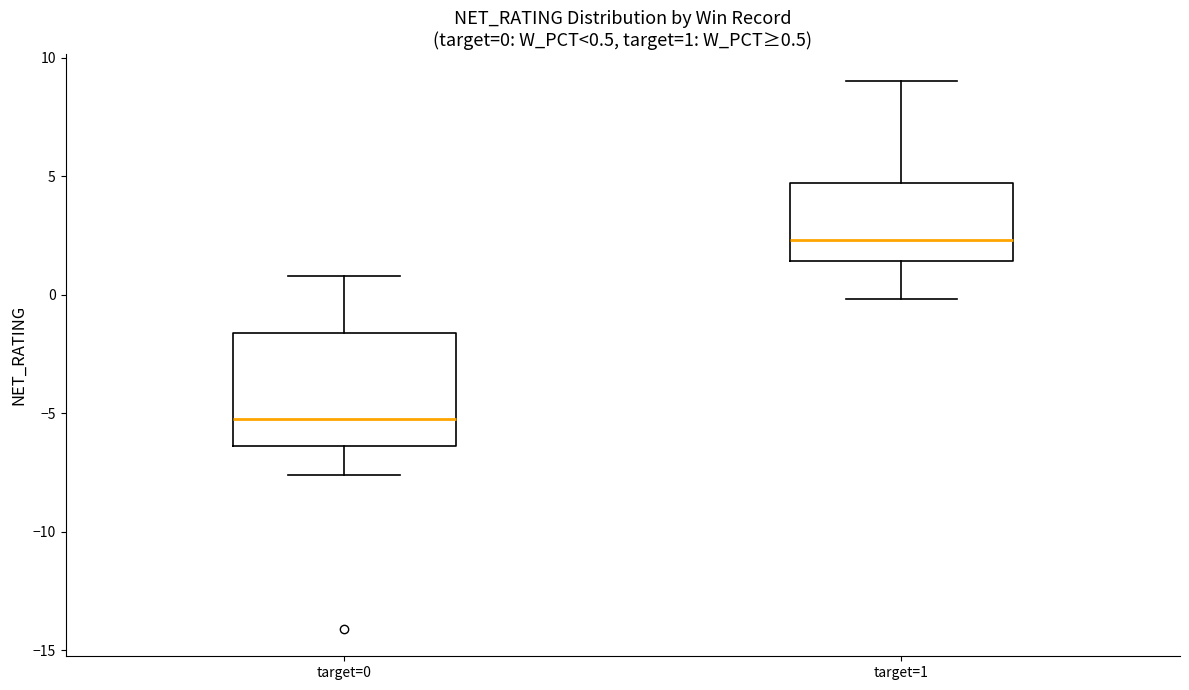

Comparing the boxes themselves (not the whiskers), which one is the tallest?

target=0